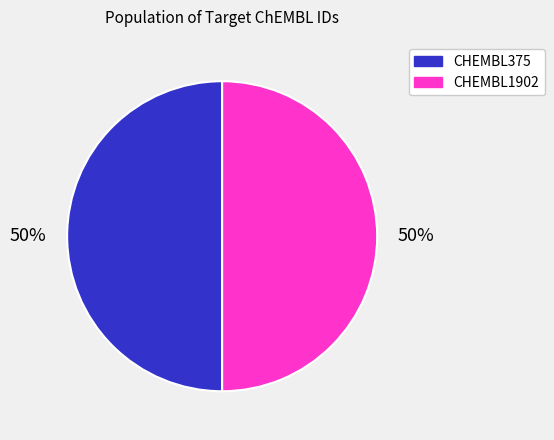

Approximately how many times larger is the value at CHEMBL375 compared to CHEMBL1902?

1.0